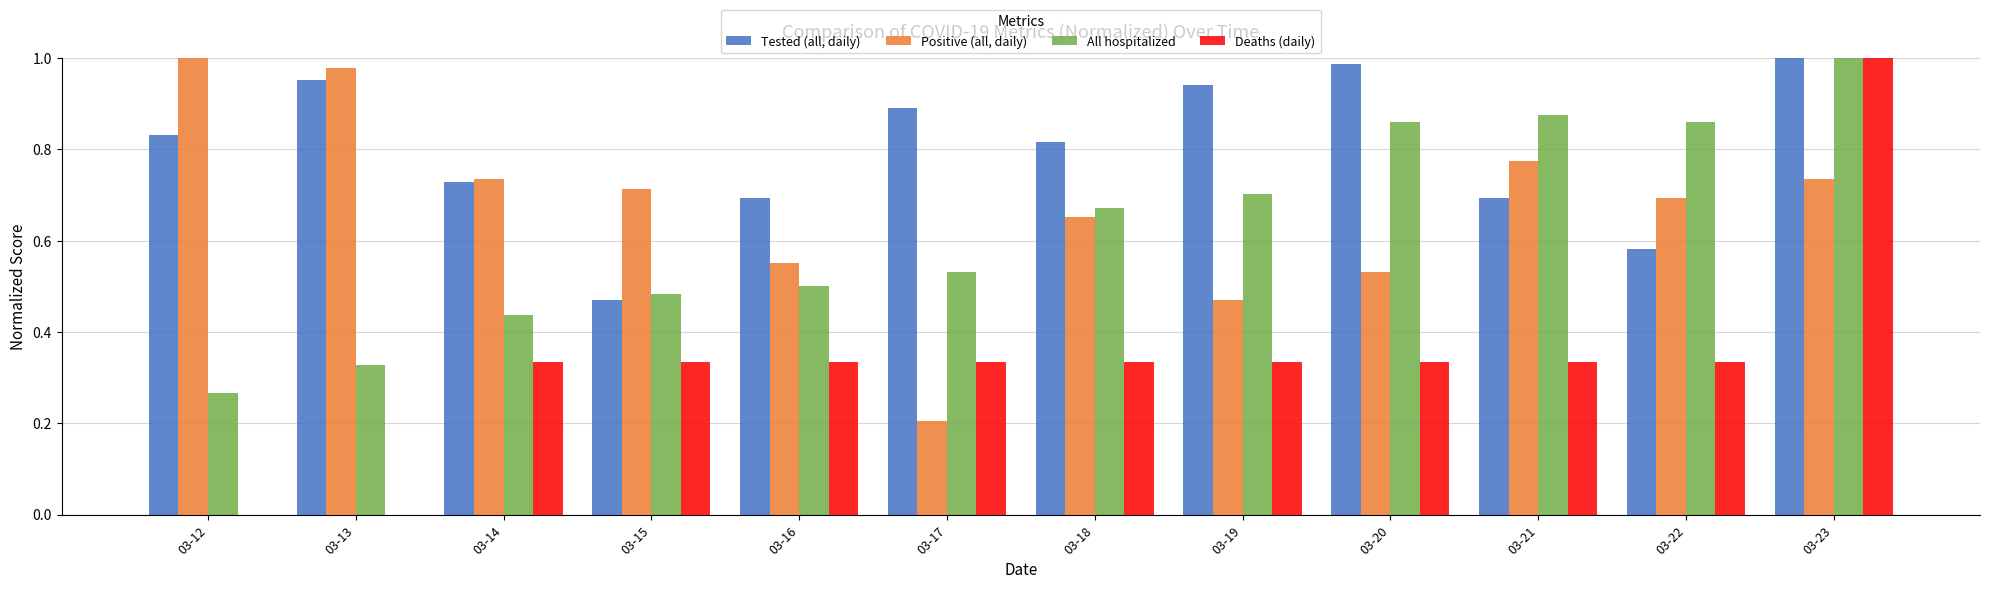

Which category has the highest value in the Deaths (daily) series?

03-23